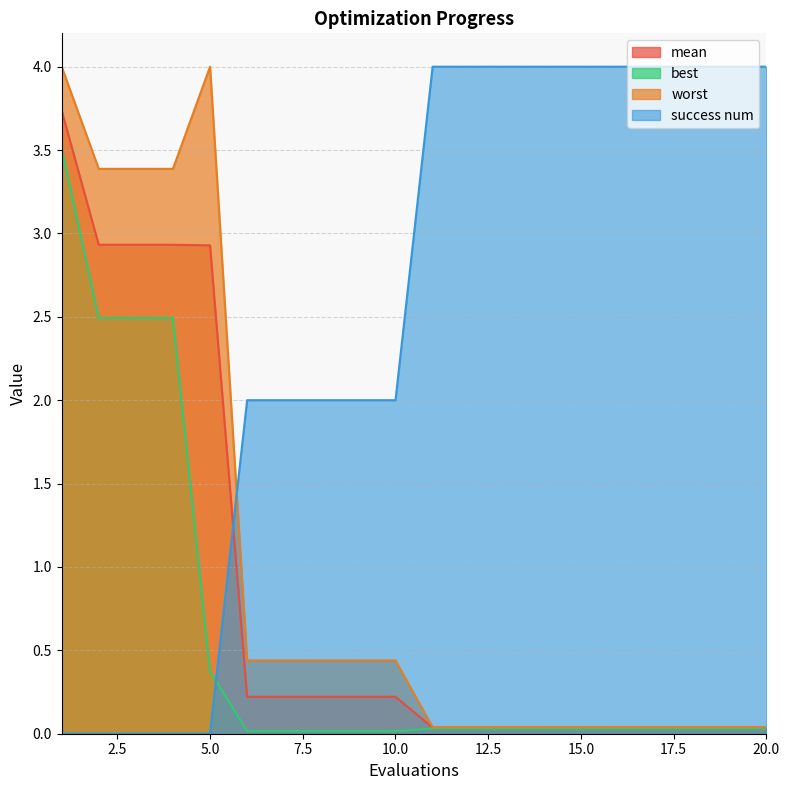

How many distinct data groups are displayed?

4